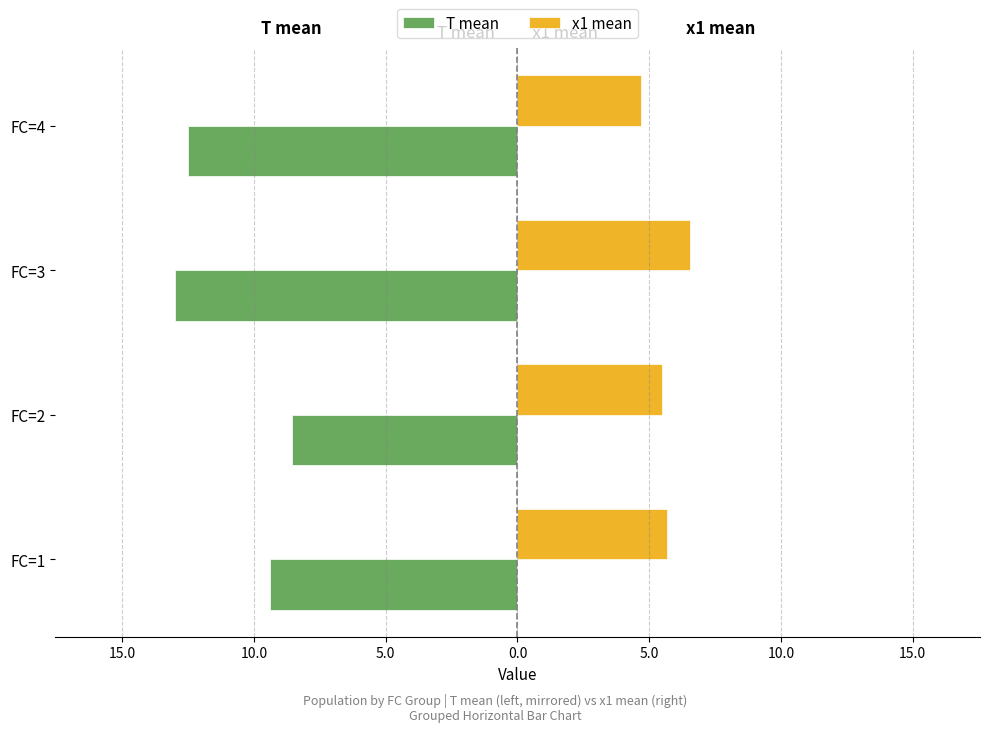

The x1 (mean) series shows 2.6 at FC=1. True or false?

False